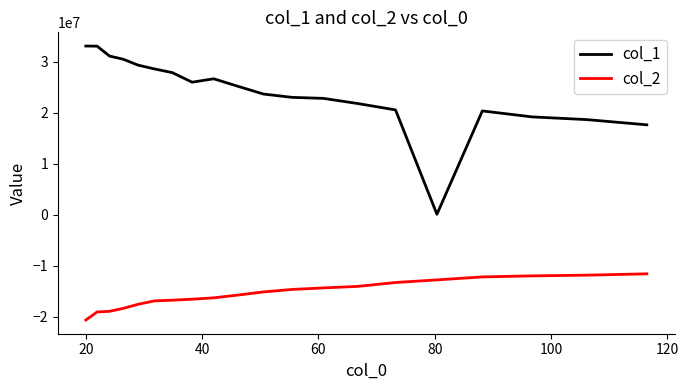

Which series has the widest spread of values?

col_1